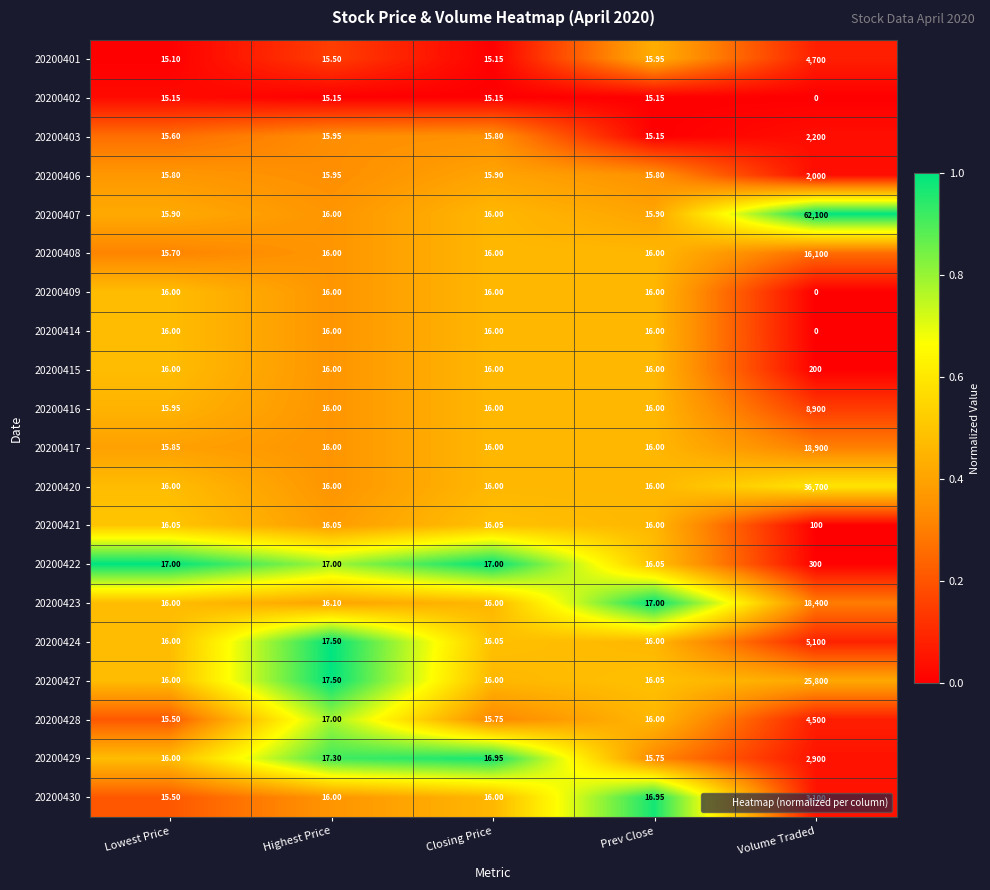

At which category is the sum across all series the highest?

Volume Traded